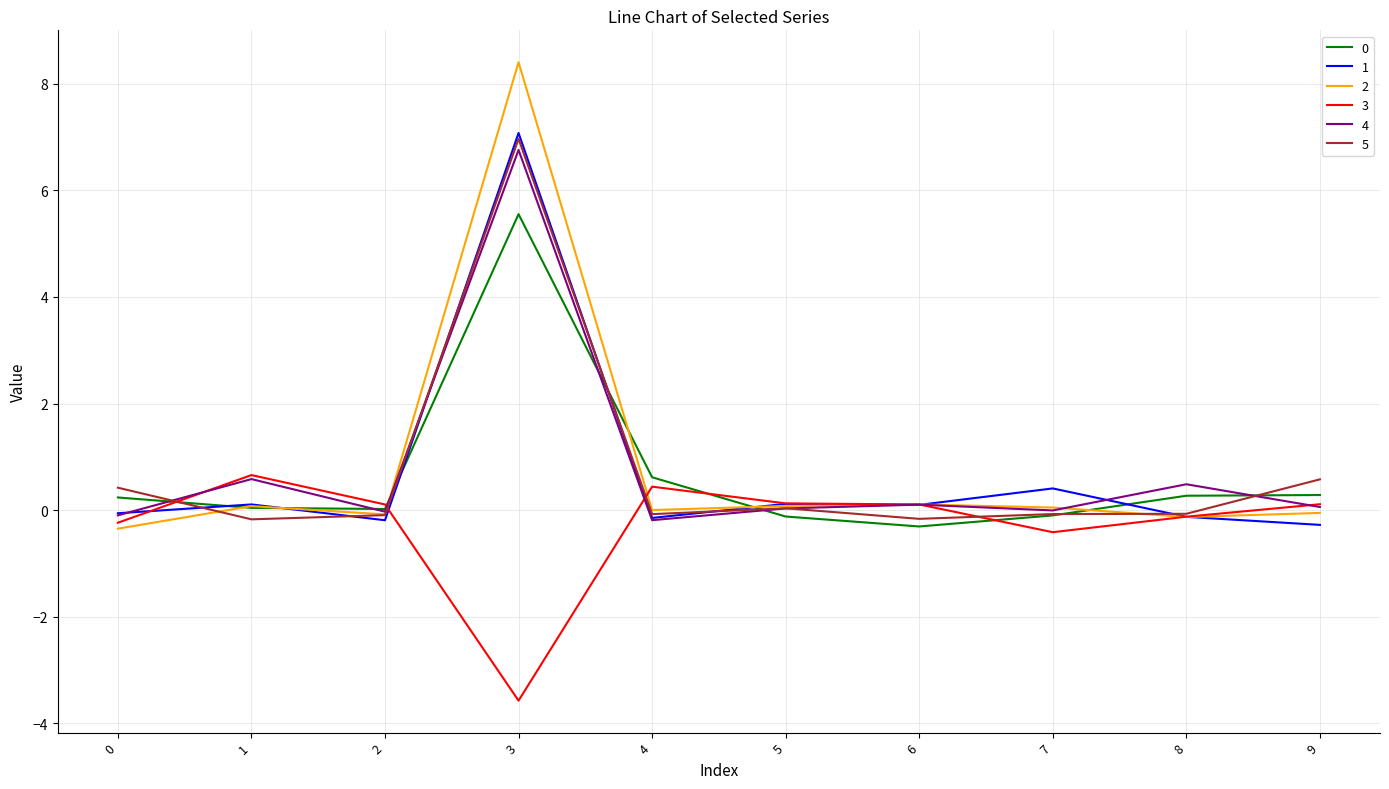

What is the spread (max minus min) of values at 3?

12.0